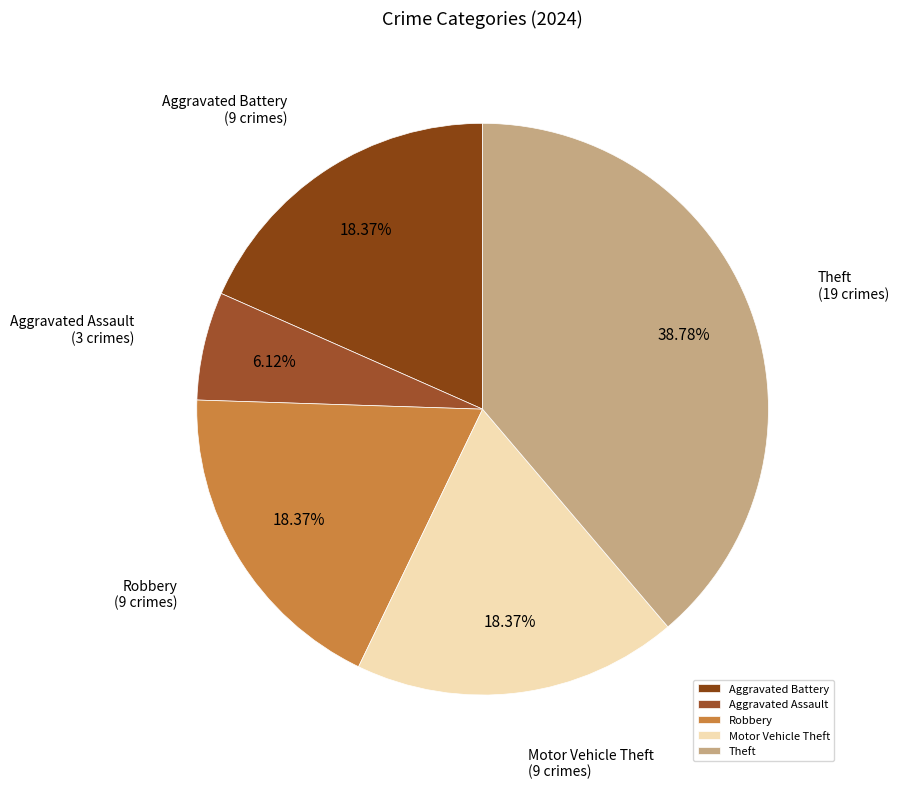

Is there a majority slice in this chart?

No